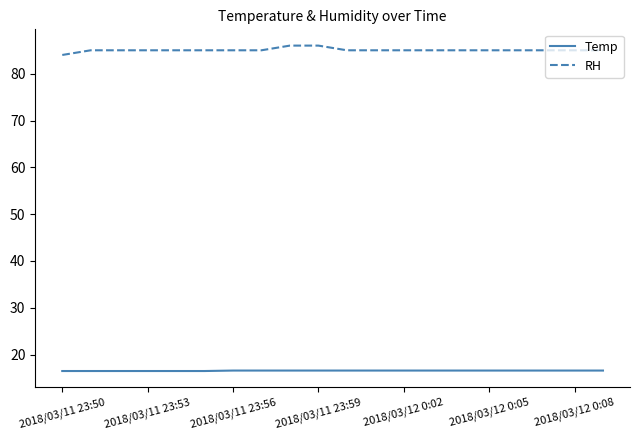

True or false: Temp and RH intersect in this chart.

False